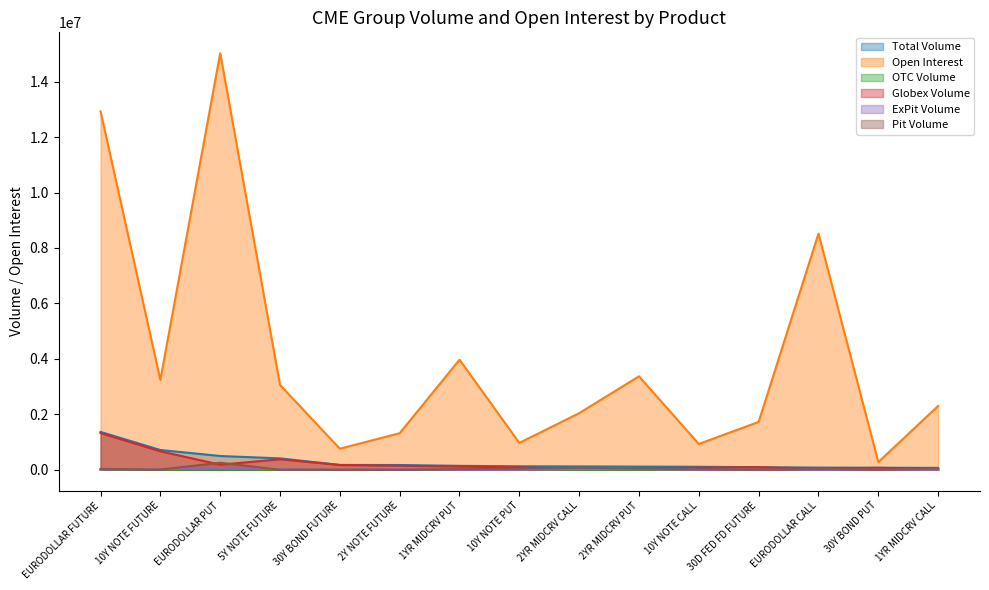

What is the label of the 7th point from the right?

2YR MIDCRV CALL